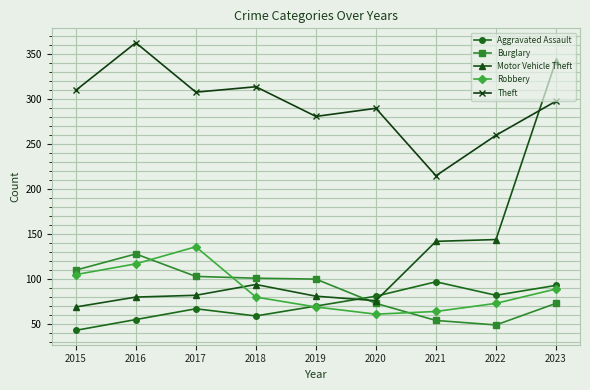

At which label is Aggravated Assault closest to 70?

2019